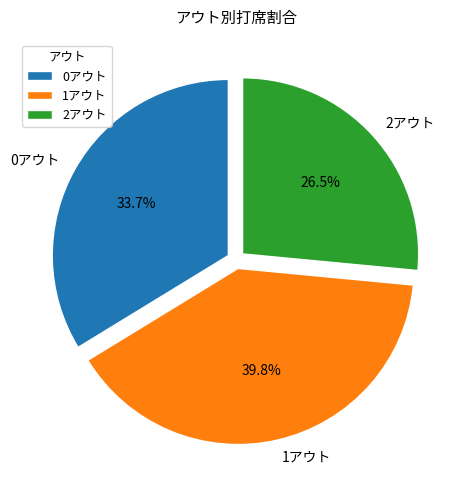

What is the ratio of the value at 0アウト to the value at 1アウト?

0.8